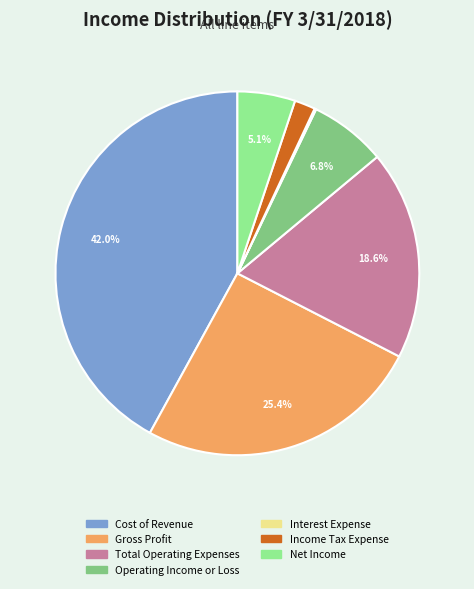

Does any single category account for the majority?

No